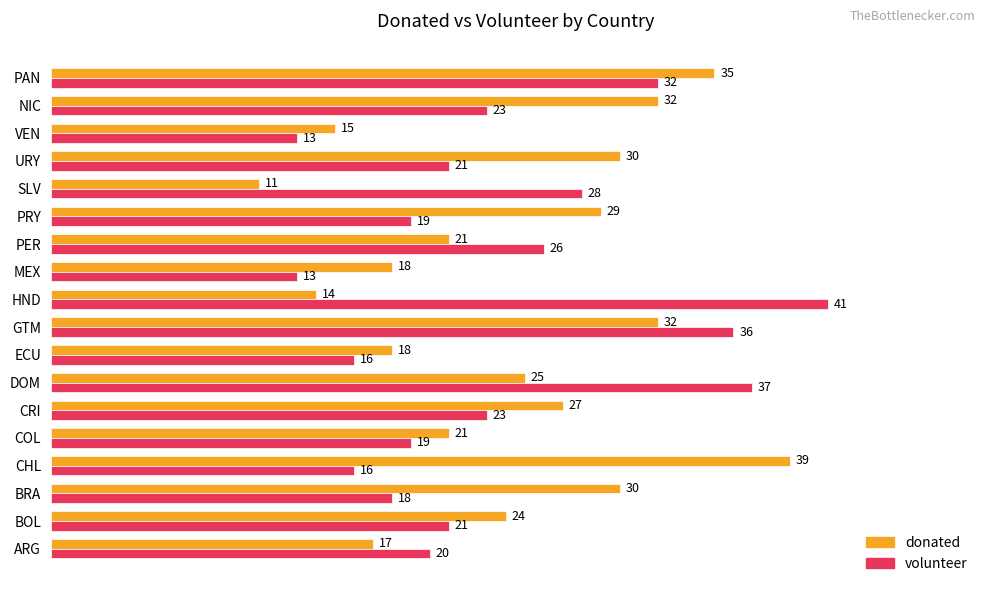

What value does the donated series have at SLV, to the nearest 5?

10